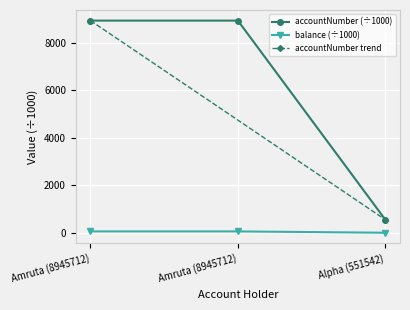

Reading left to right, extract all data points from this chart.

accountNumber: 8945.7	8945.7	551.5
balance: 56.6	56.6	0.0